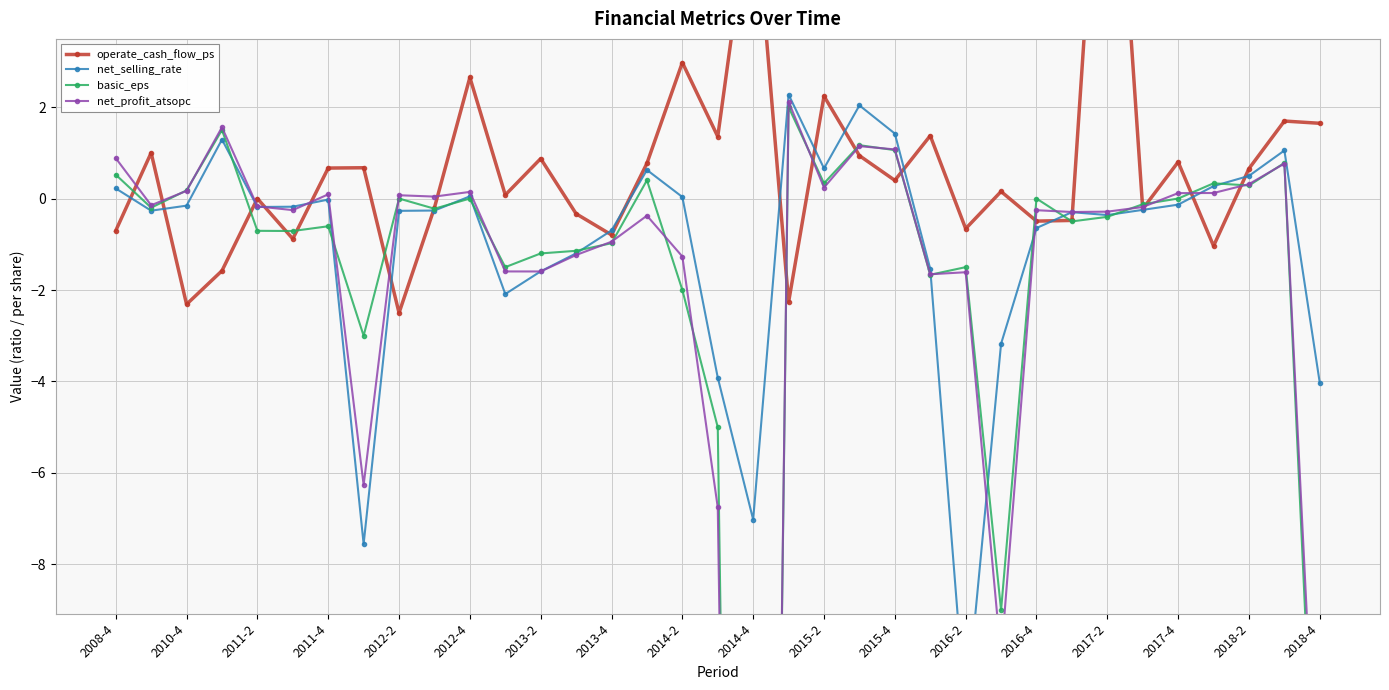

What is the average value of the net_selling_rate series?

-1.0